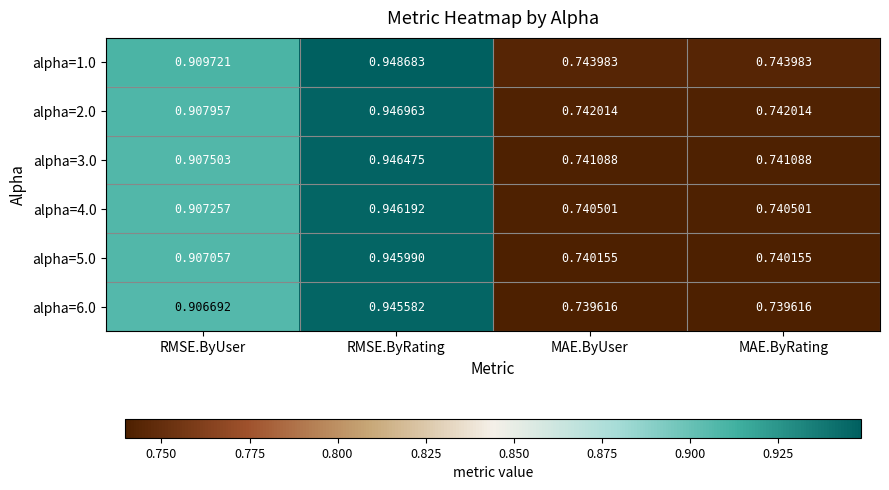

At which category does the chart reach its peak across all series?

RMSE.ByRating